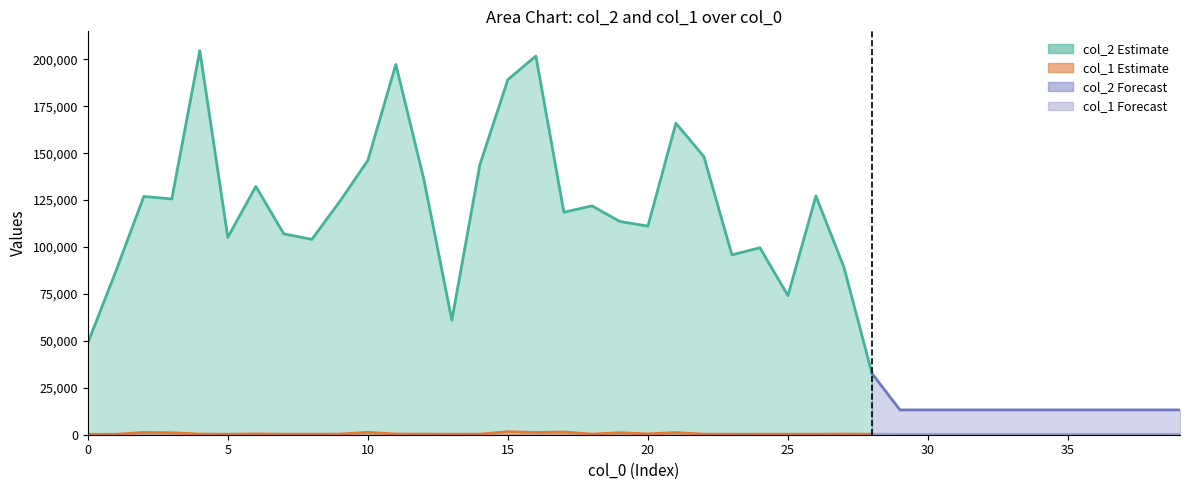

At which category is the sum across all series the highest?

4